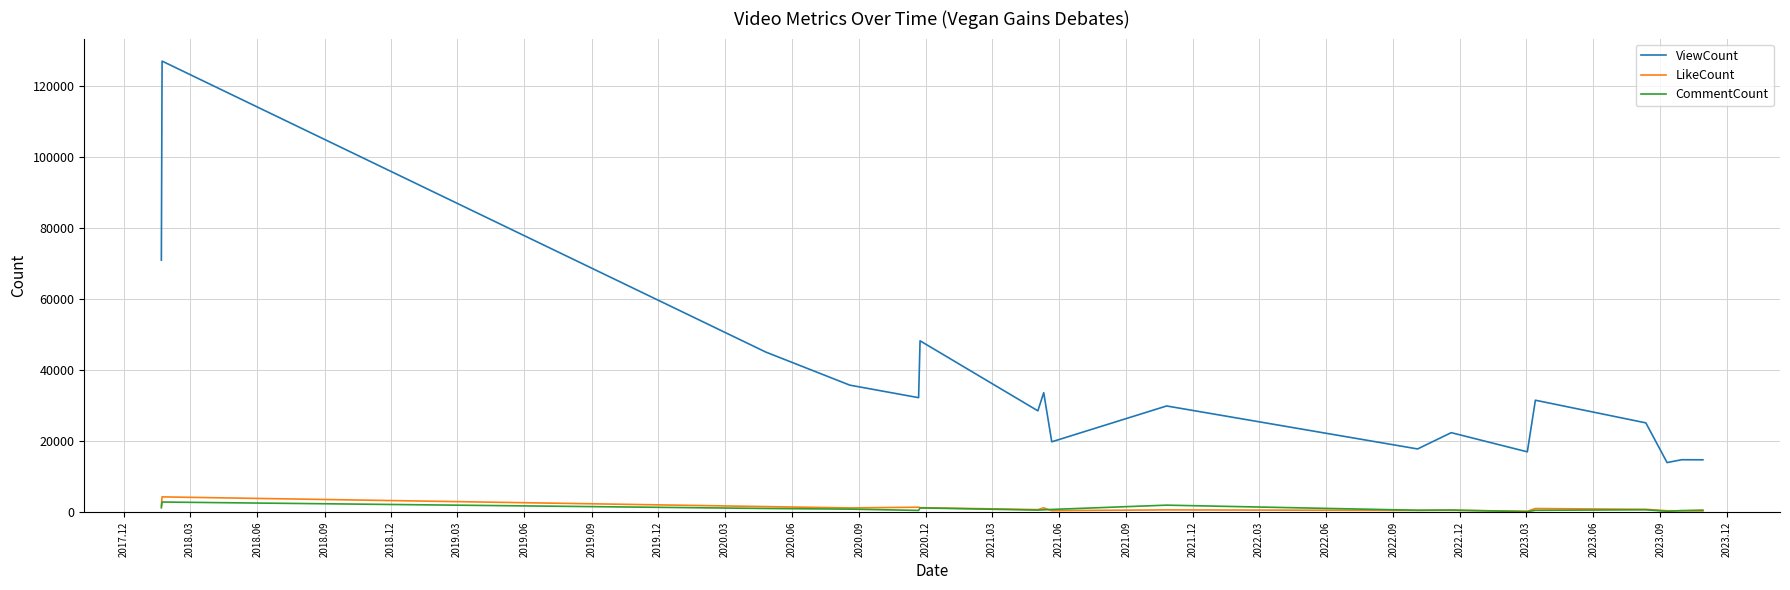

Which series has the widest spread of values?

ViewCount